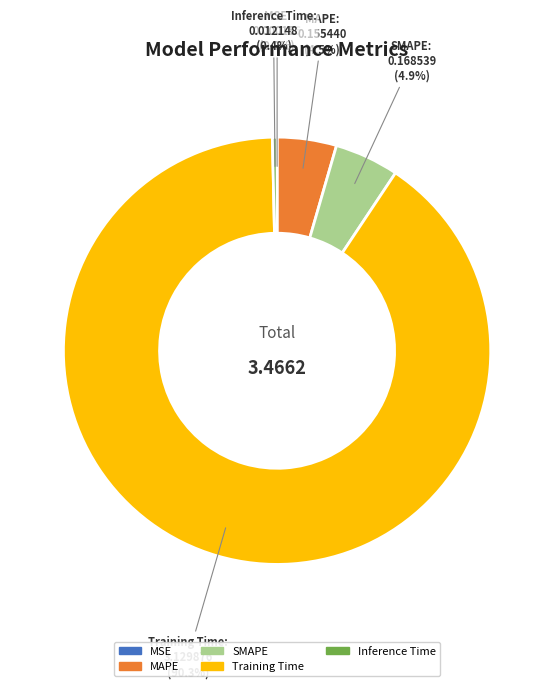

Is it true that Inference Time is 15% of the pie?

False